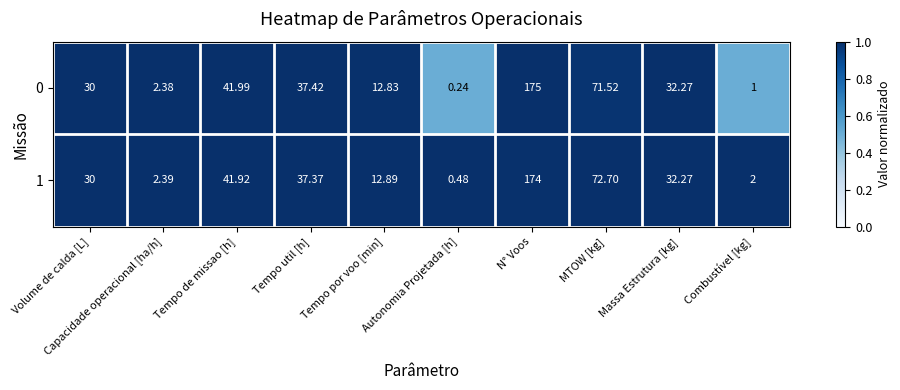

At how many categories does at least one series exceed 0?

10